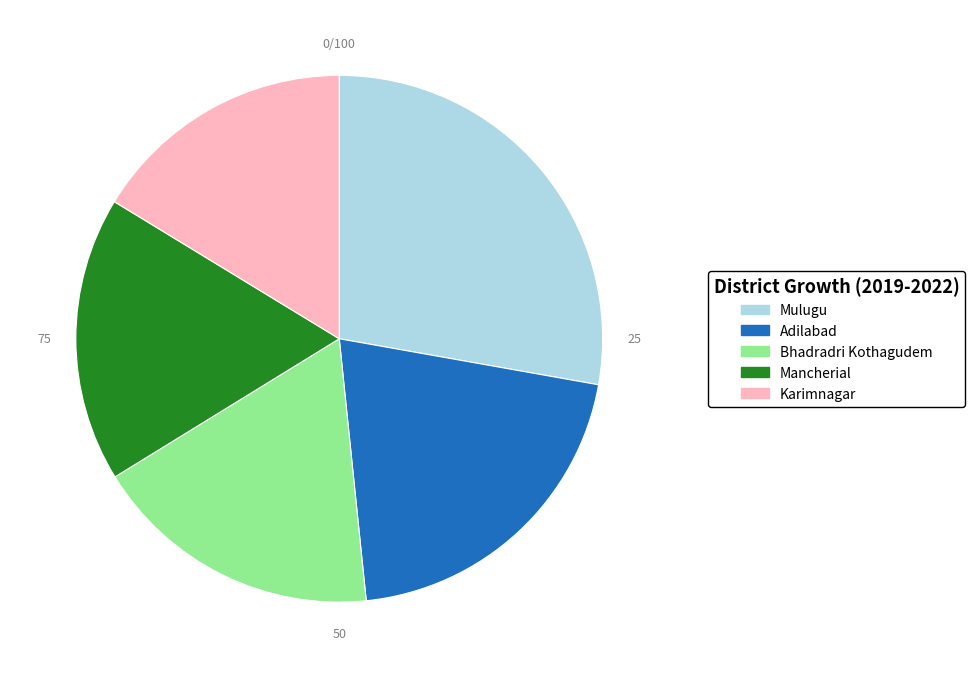

What is the ratio of the value at Mulugu to the value at Mancherial?

1.6